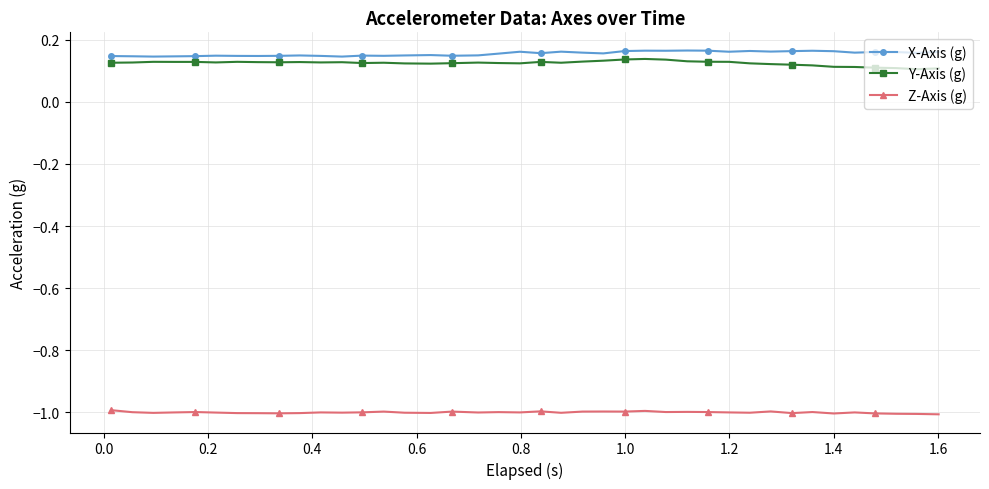

How many categories are shown in the chart?

40